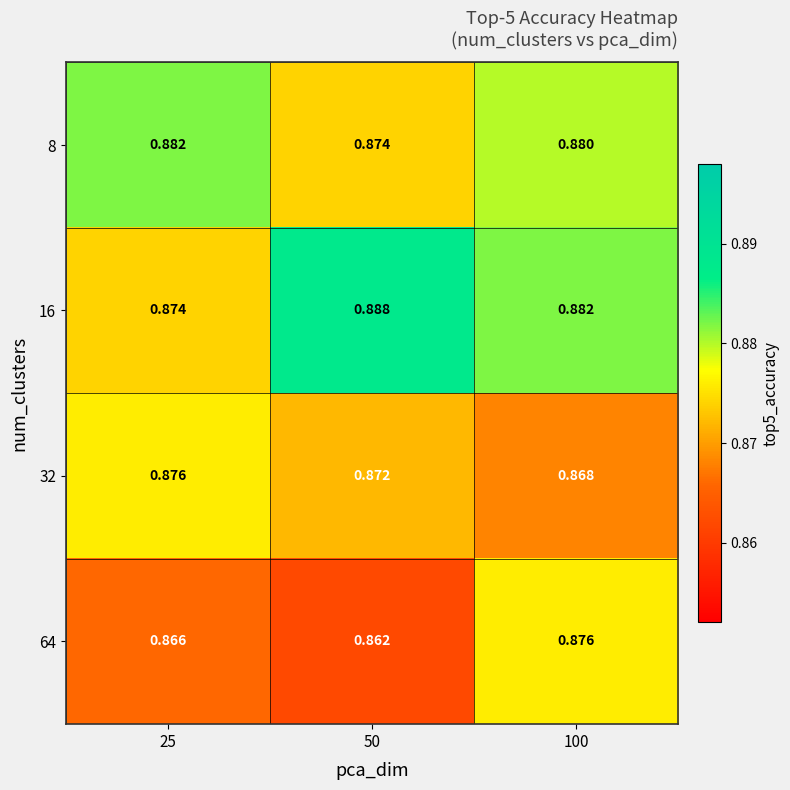

Is the value of 64 at 25 greater than the value of 16 at 50?

No